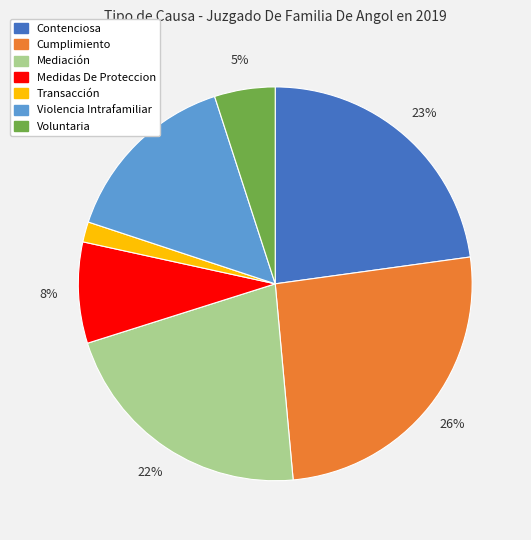

Is the sum of Voluntaria and Mediación greater than half?

No